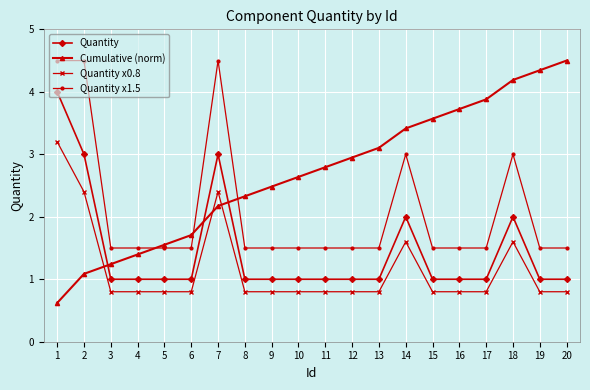

Is the value of Quantity x0.8 at 17 greater than the value of Quantity at 15?

No